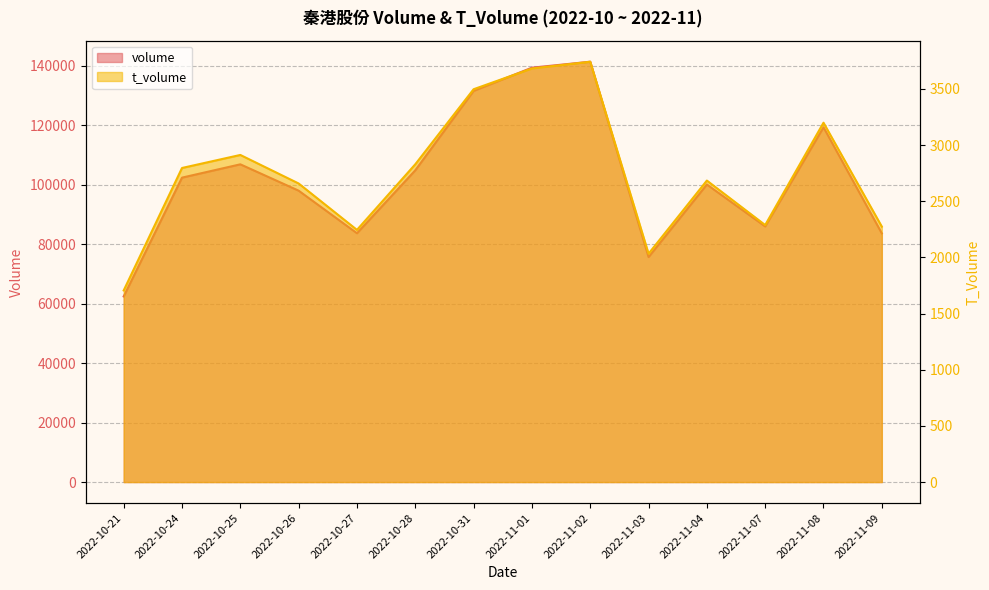

What is the highest value of the t_volume series?

3742